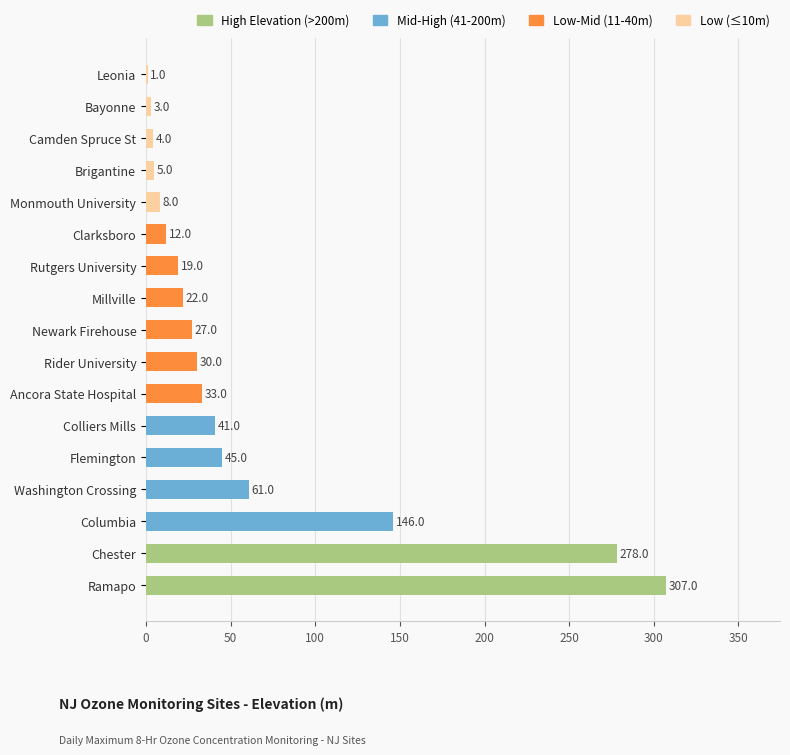

At which category is the sum across all series the highest?

Ramapo